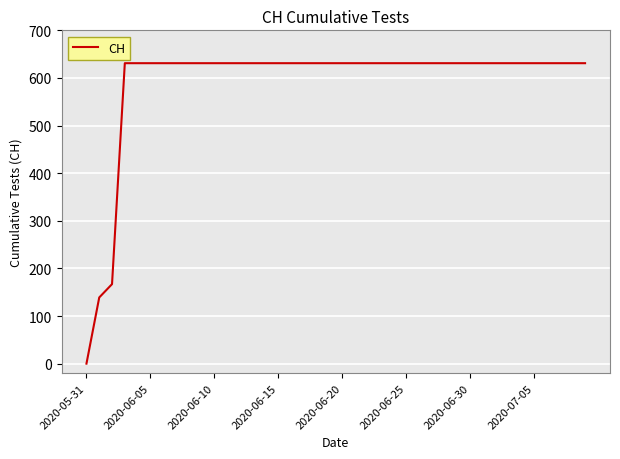

What is the difference between the maximum and minimum values?

631